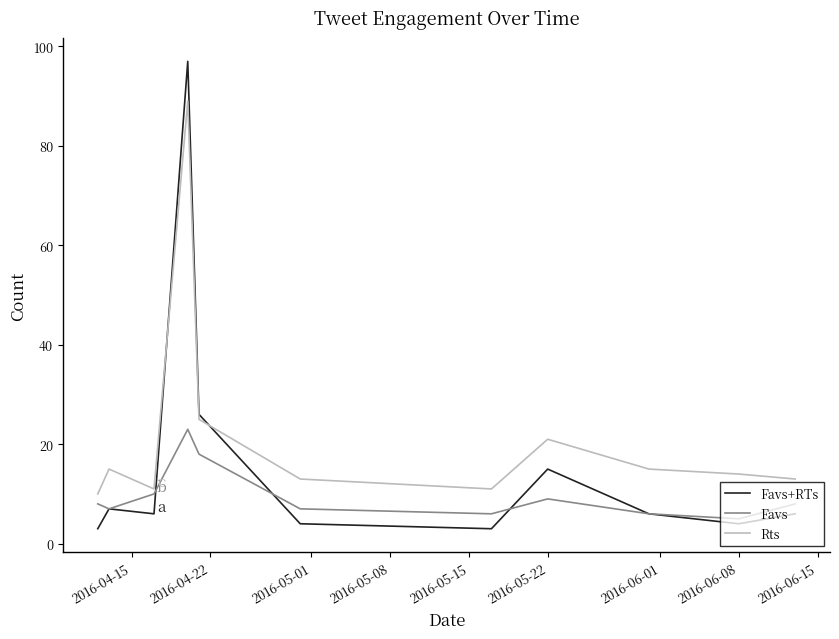

Which series has the largest total across all categories?

Rts